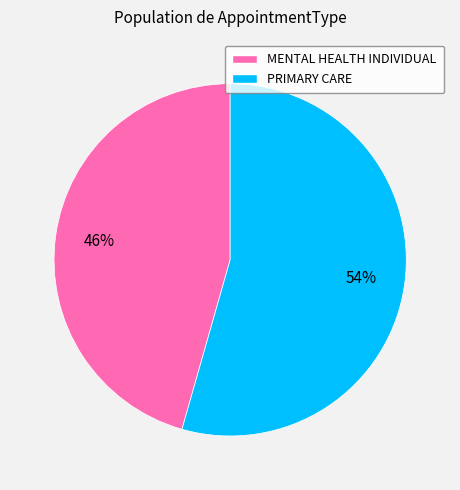

To the nearest percent, what is the combined percentage of MENTAL HEALTH INDIVIDUAL and PRIMARY CARE?

100%